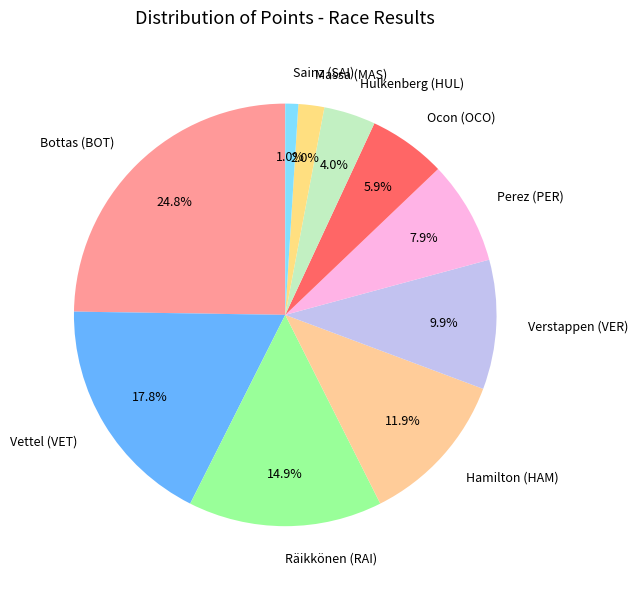

Is there a majority slice in this chart?

No